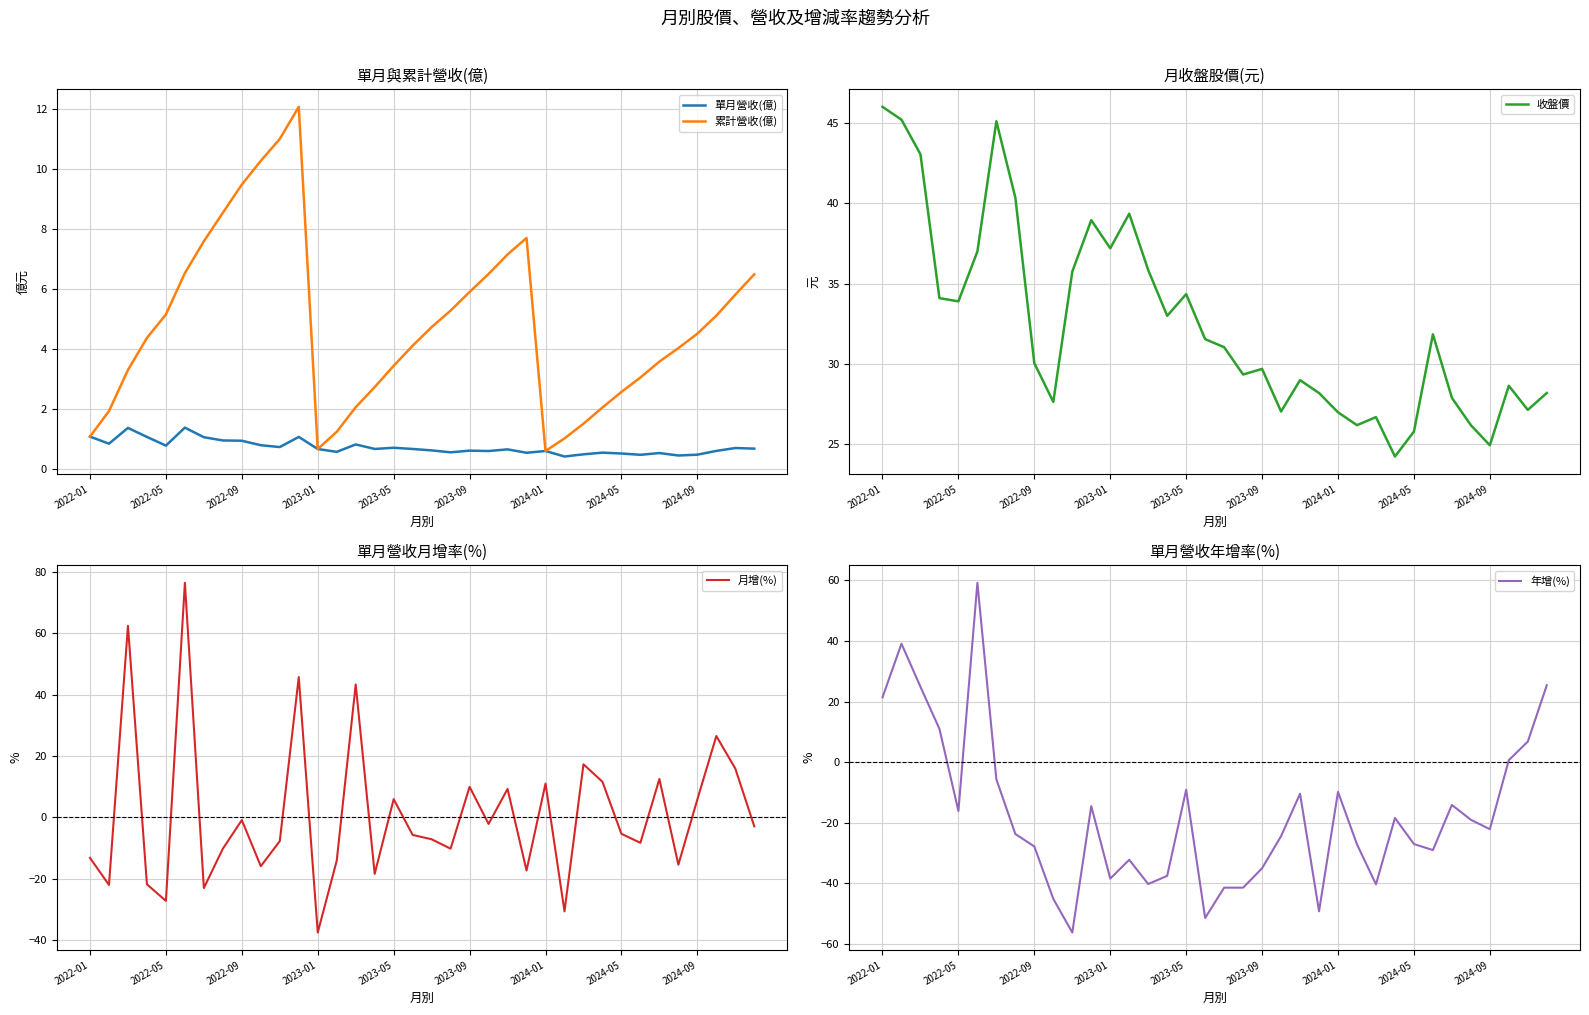

Is it true that 年增(%) equals -18.6 at 23?

False